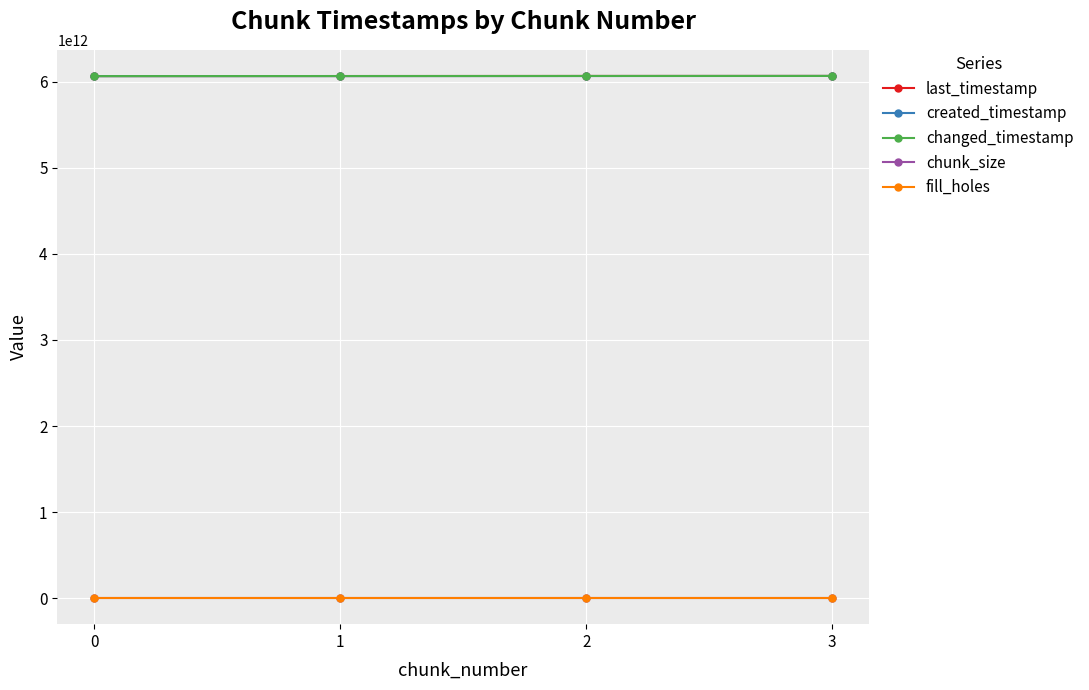

At which category is the sum across all series the highest?

3